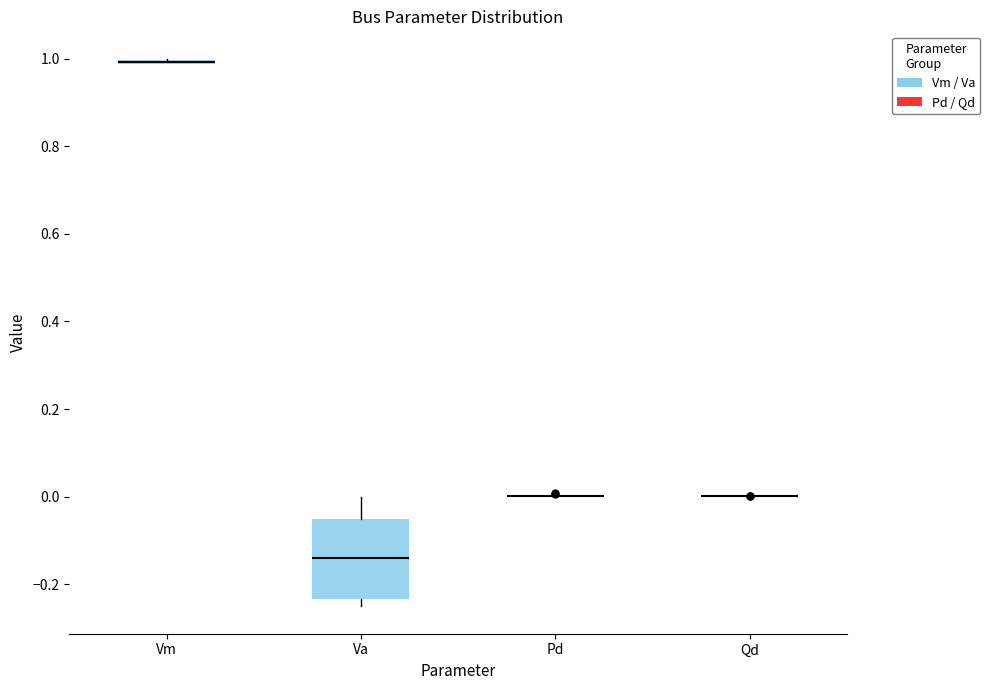

Where is the upper edge of the box for Vm on the y-axis? The values are not printed on the chart, so give them approximately, as read against the axis.

1.00